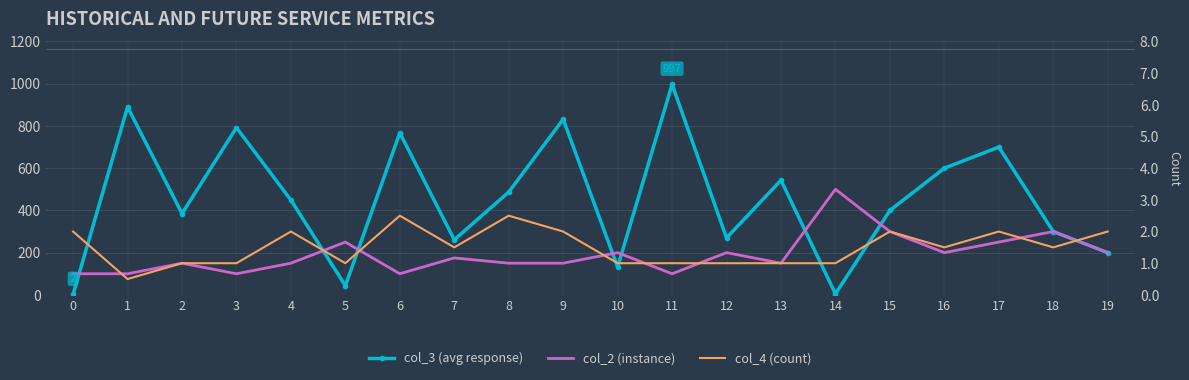

Between 1 and 18, which is larger?

1